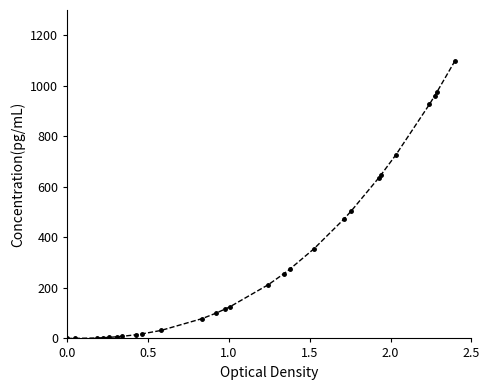

What is the value of the 11th point from the left?

78.5